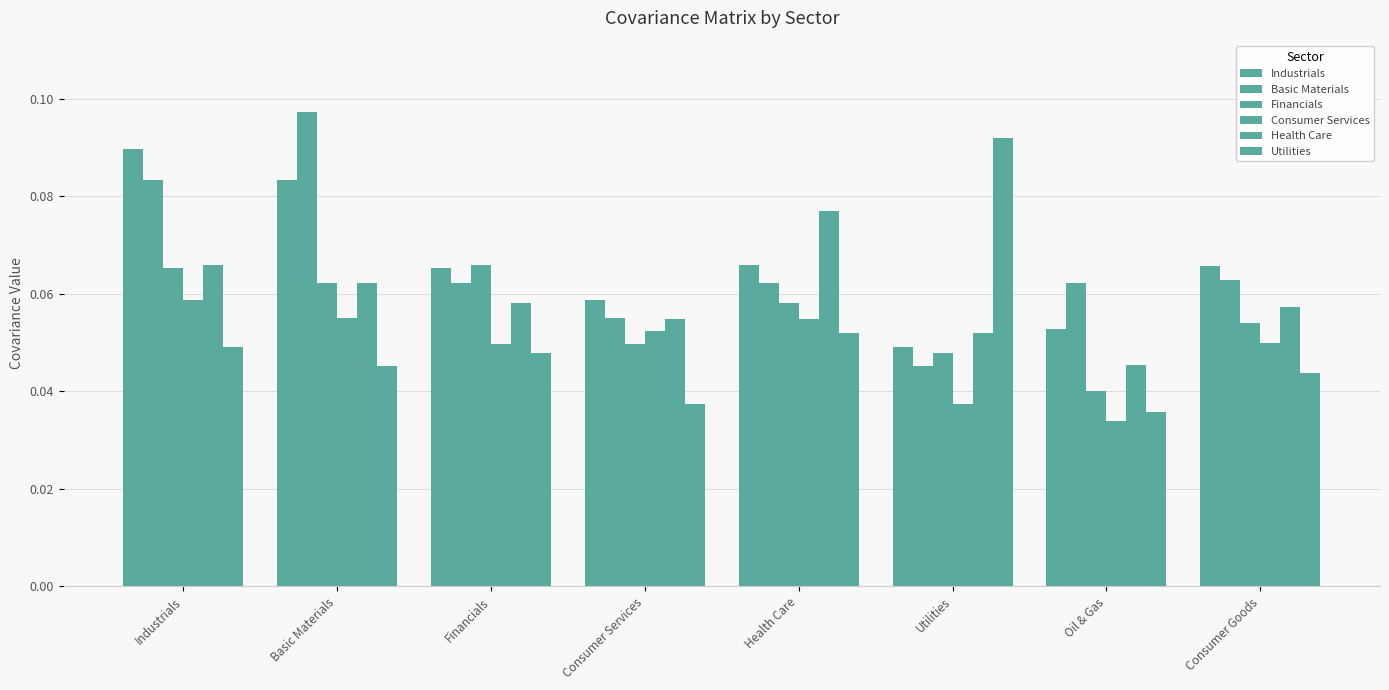

Does the chart contain stacked bars?

No